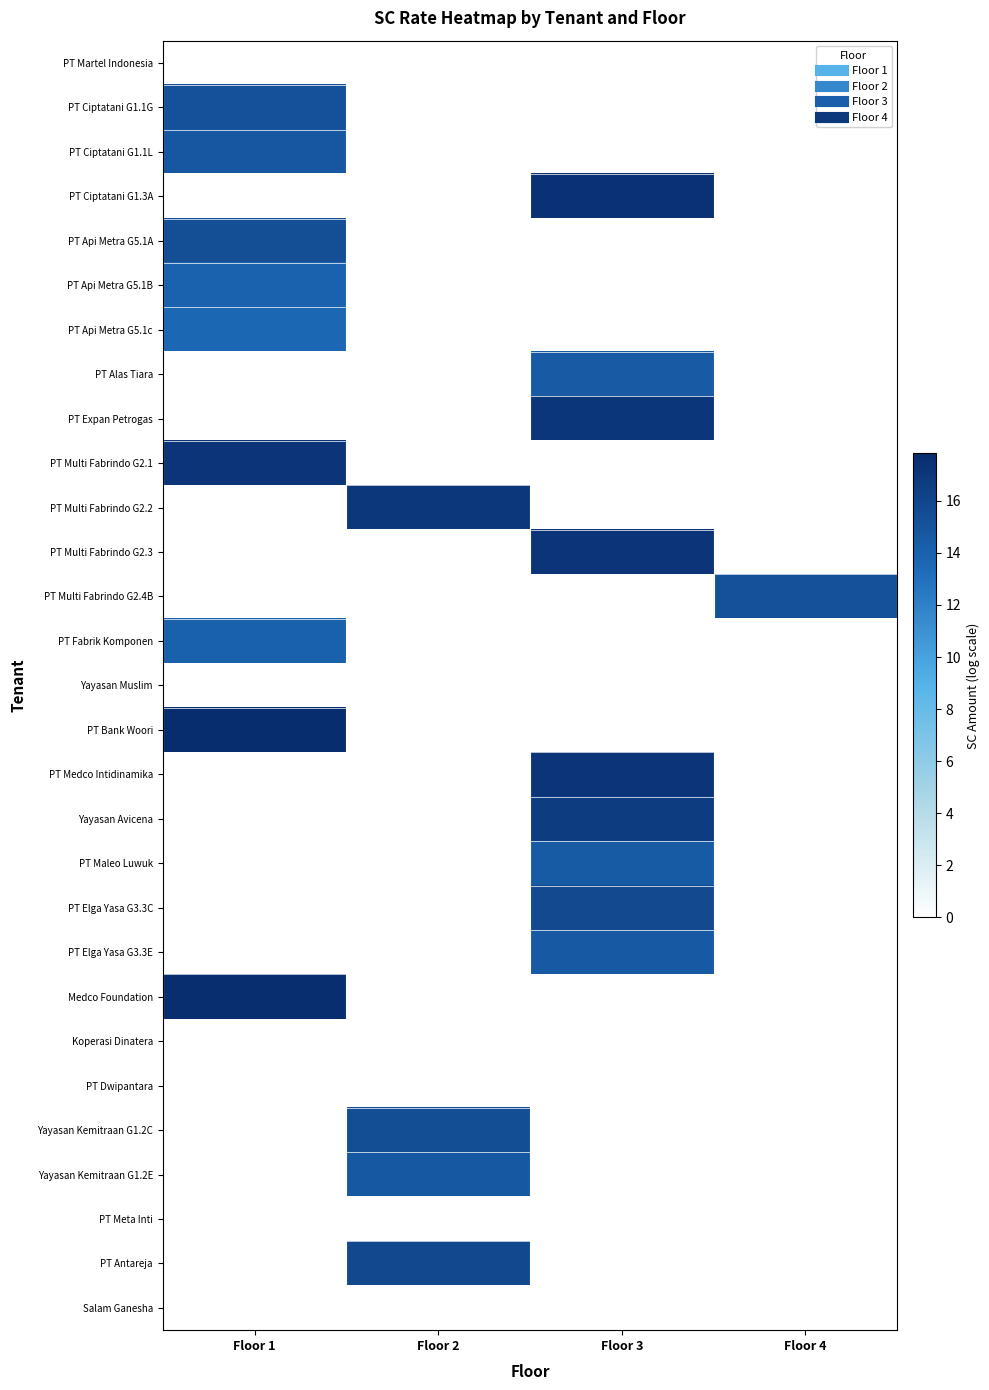

At Floor 4, list the series in order from largest to smallest.

PT Multi Fabrindo G2.4B, PT Martel Indonesia, PT Ciptatani G1.1G, PT Ciptatani G1.1L, PT Ciptatani G1.3A, PT Api Metra G5.1A, PT Api Metra G5.1B, PT Api Metra G5.1c, PT Alas Tiara, PT Expan Petrogas, PT Multi Fabrindo G2.1, PT Multi Fabrindo G2.2, PT Multi Fabrindo G2.3, PT Fabrik Komponen, Yayasan Muslim, PT Bank Woori, PT Medco Intidinamika, Yayasan Avicena, PT Maleo Luwuk, PT Elga Yasa G3.3C, PT Elga Yasa G3.3E, Medco Foundation, Koperasi Dinatera, PT Dwipantara, Yayasan Kemitraan G1.2C, Yayasan Kemitraan G1.2E, PT Meta Inti, PT Antareja, Salam Ganesha